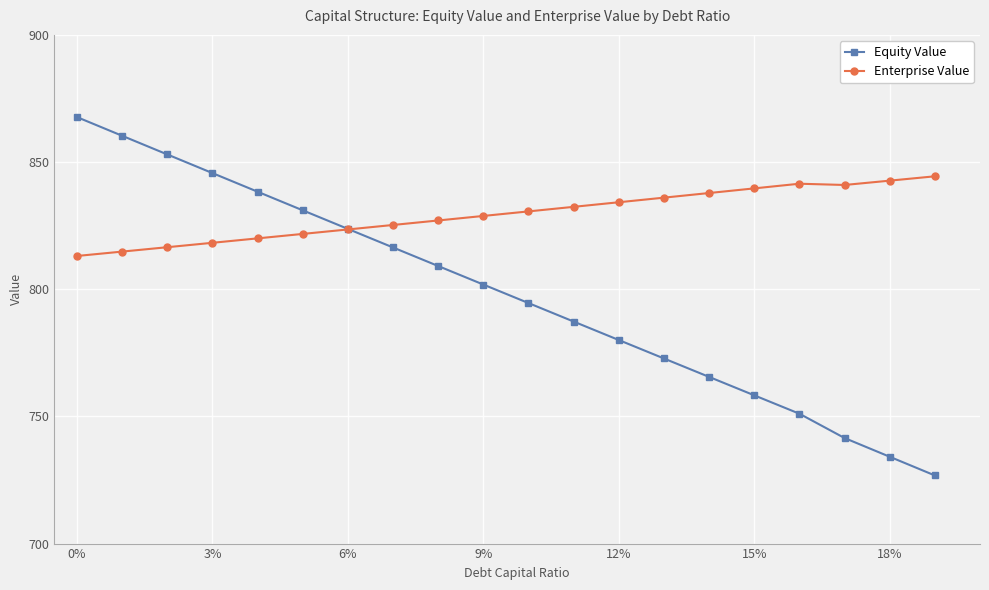

What is the value of the Enterprise Value point at the 14th from the left?

836.0